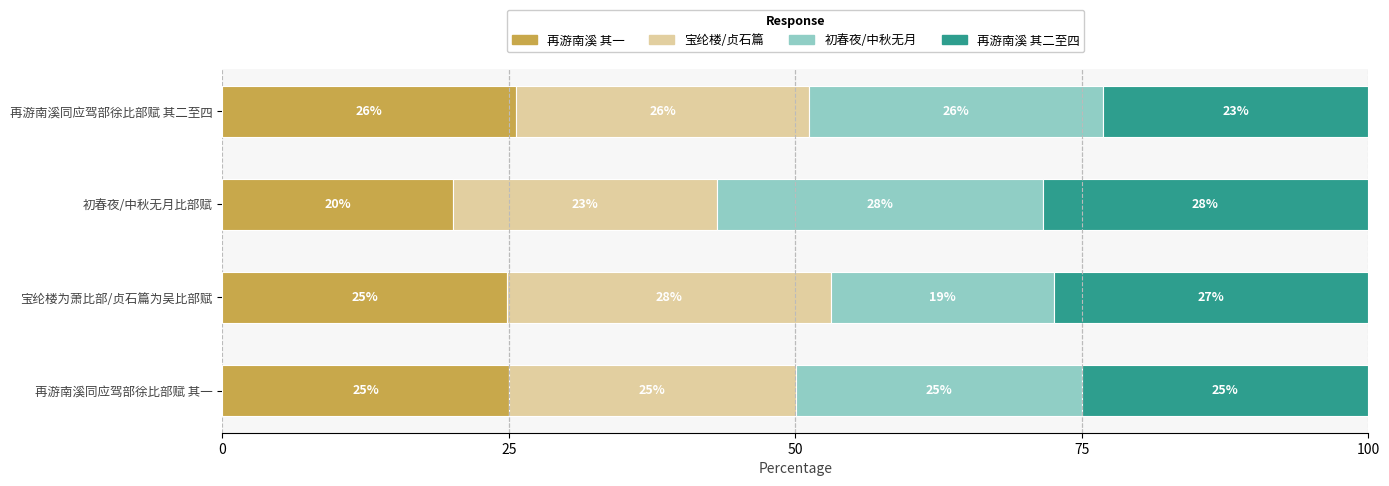

What are all the series names shown in the legend?

再游南溪 其一, 宝纶楼/贞石篇, 初春夜/中秋无月, 再游南溪 其二至四